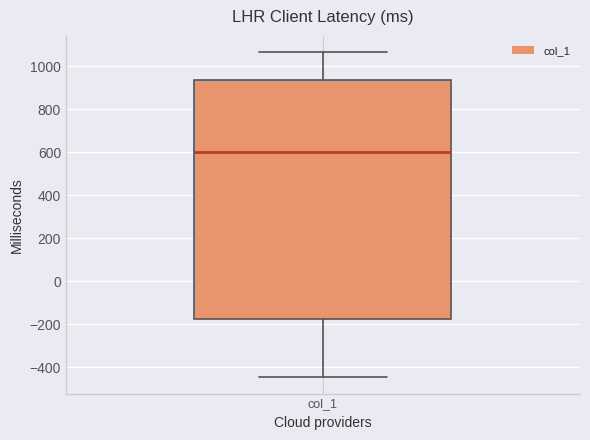

Transcribe this box plot: give where the median line is, the range the box spans, and where the two whiskers end, as read against the y-axis. The values are not printed on the chart, so give them approximately, as read against the axis.

median 600, box -180 to 940, whiskers -440 to 1060